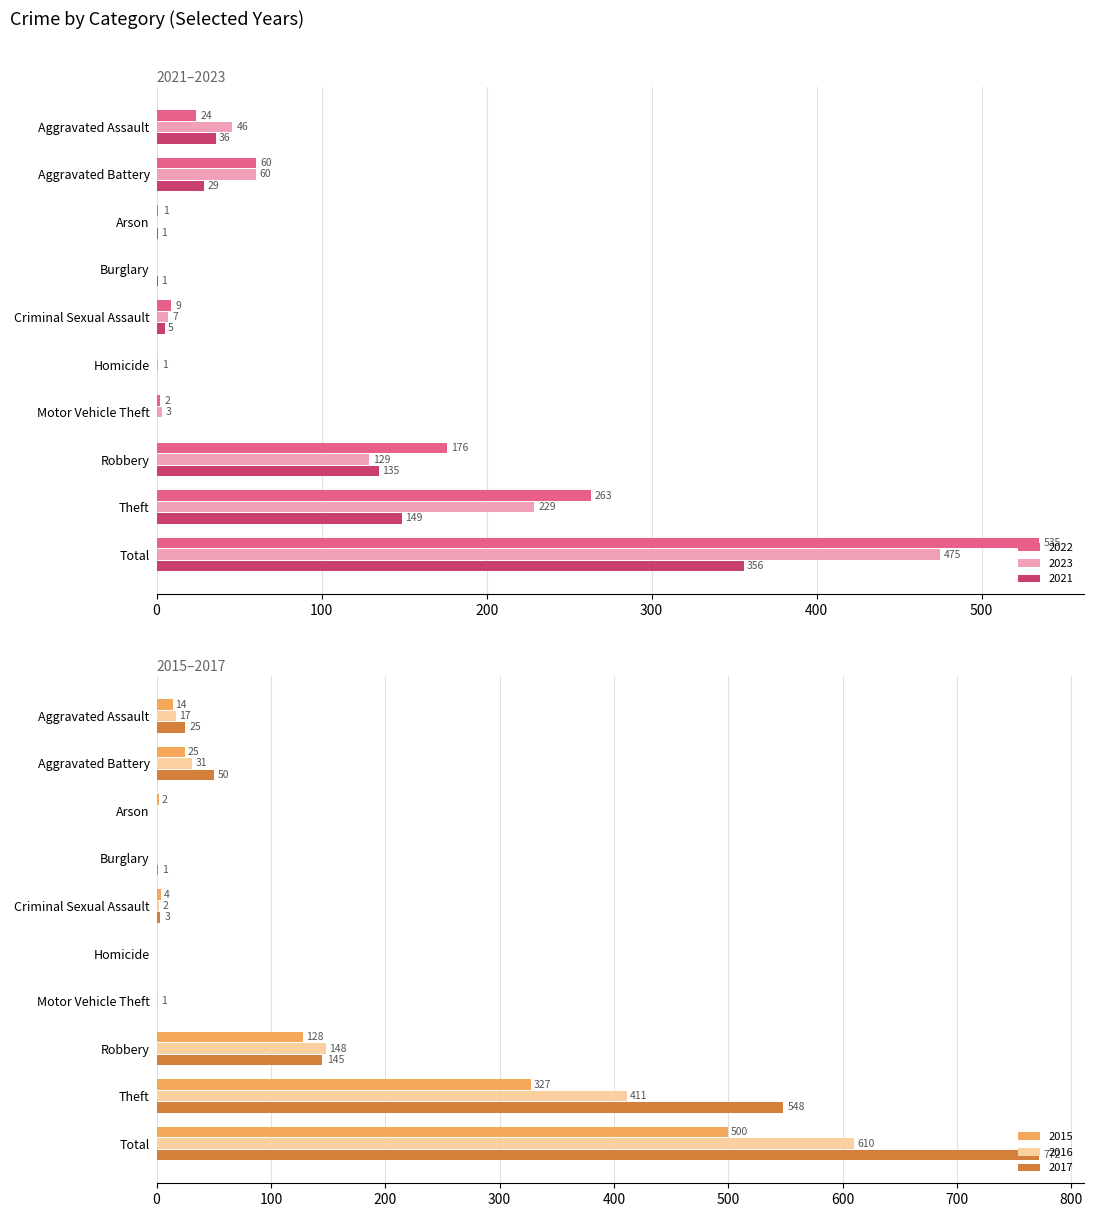

What position from the right is Homicide?

5